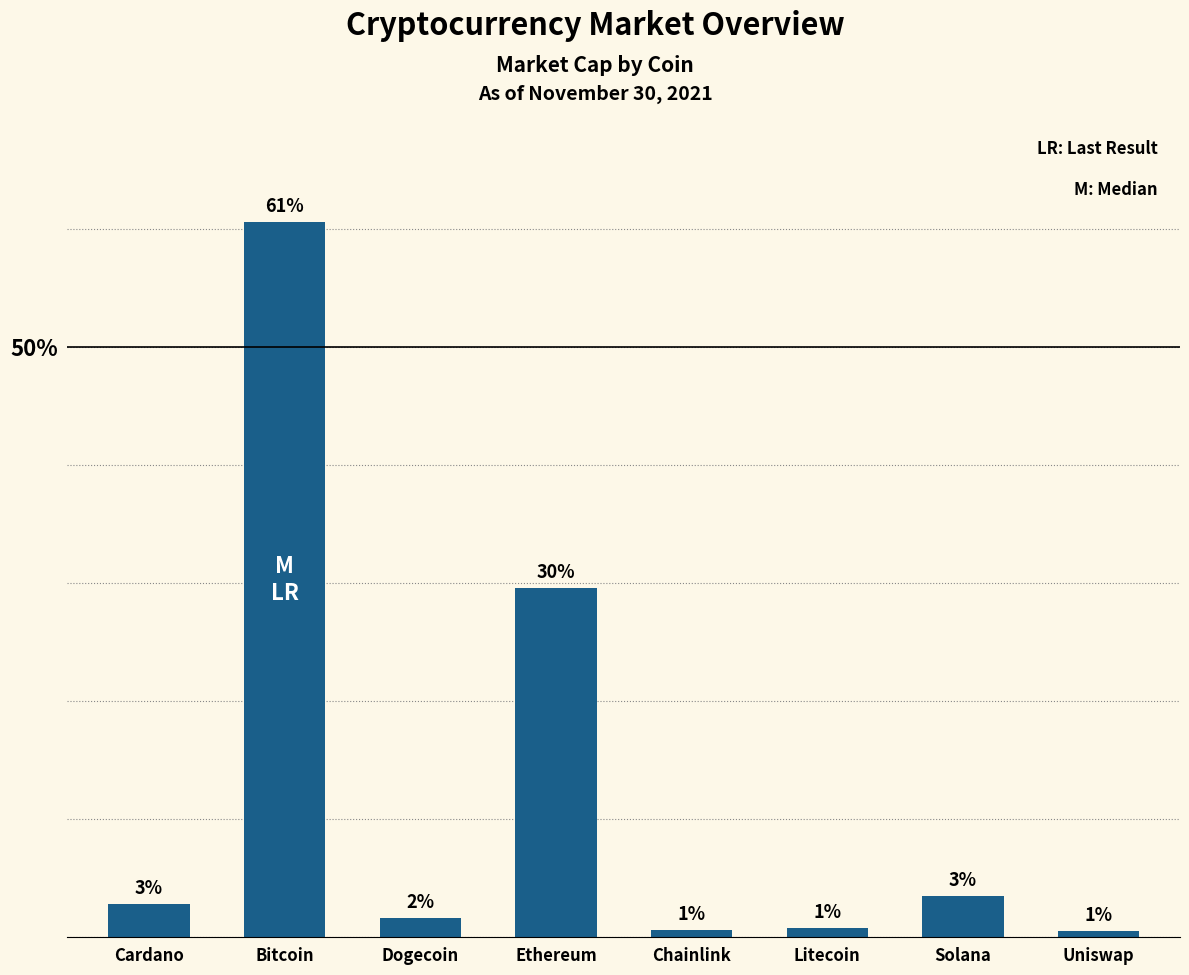

Are the bars horizontal?

No